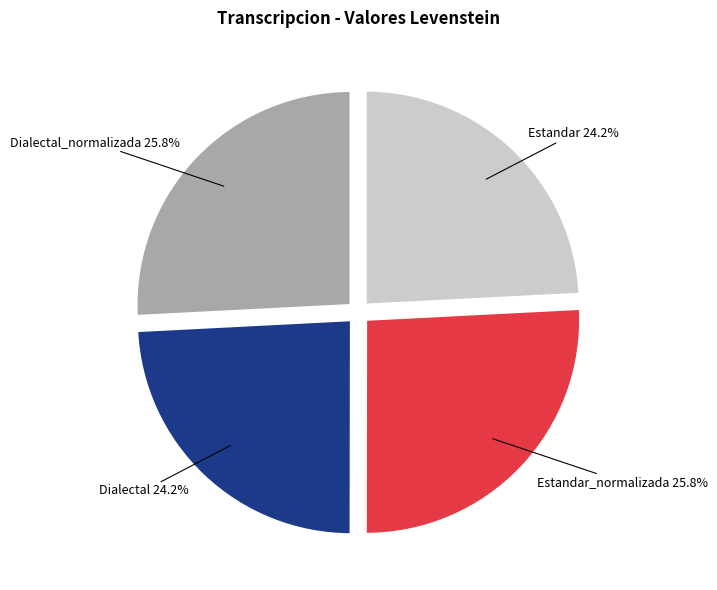

Is there any slice that represents more than half of the pie?

No